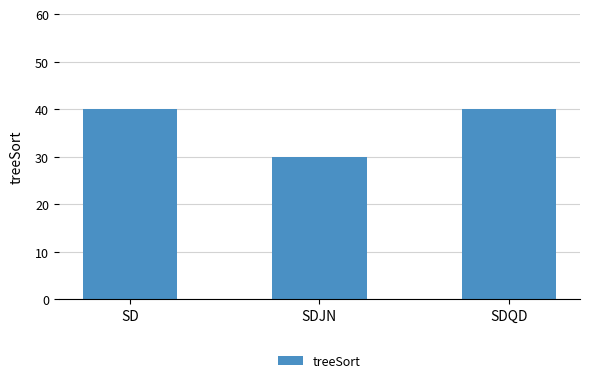

At which category does the chart reach its minimum across all series?

SDJN